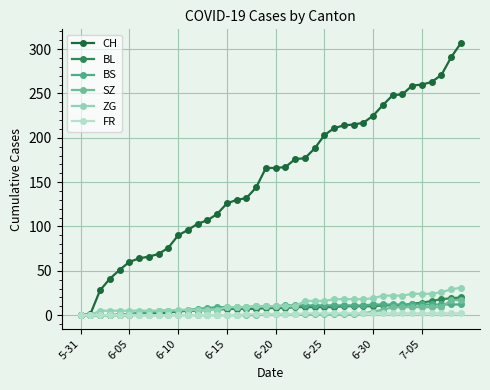

Which series has the largest total across all categories?

CH